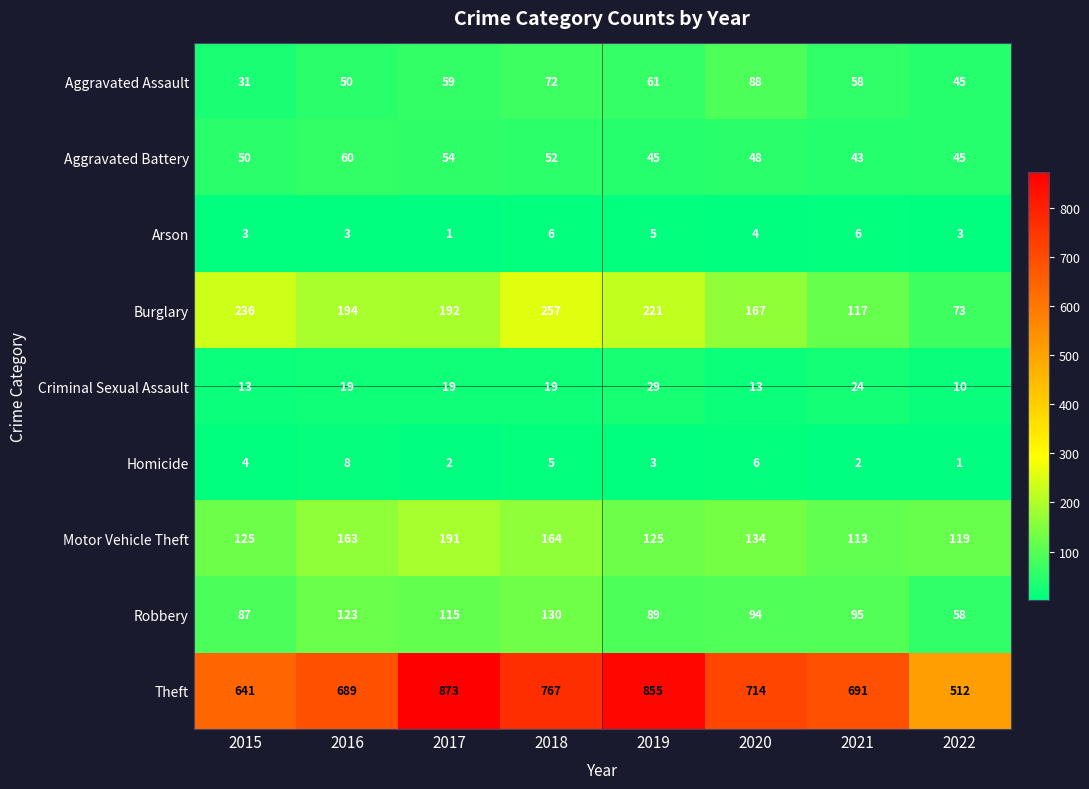

What is the total value across all series at 2018?

1472